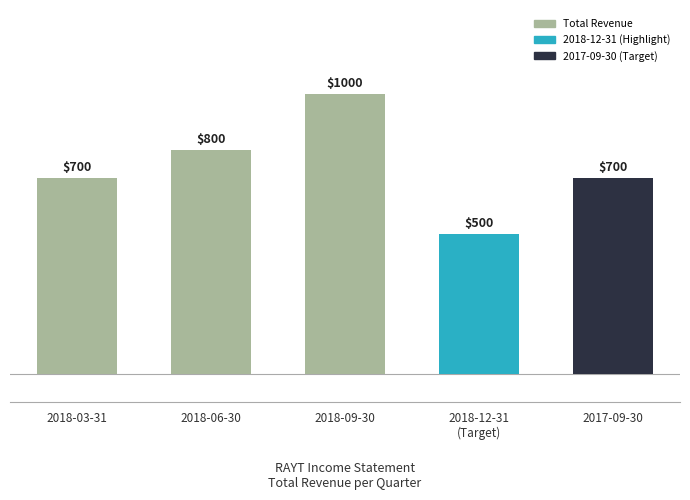

Does the chart contain any negative values?

No